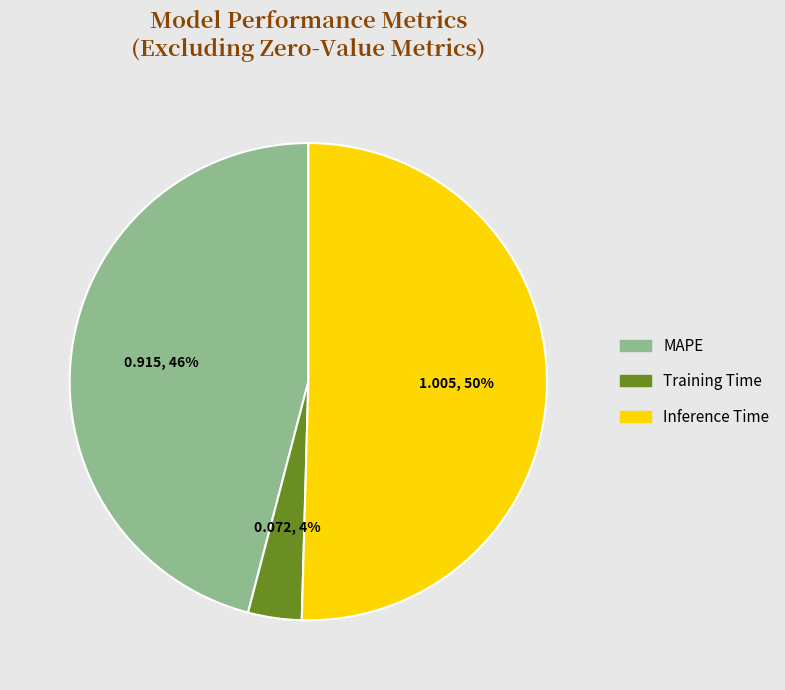

Count the number of slices in the pie.

3